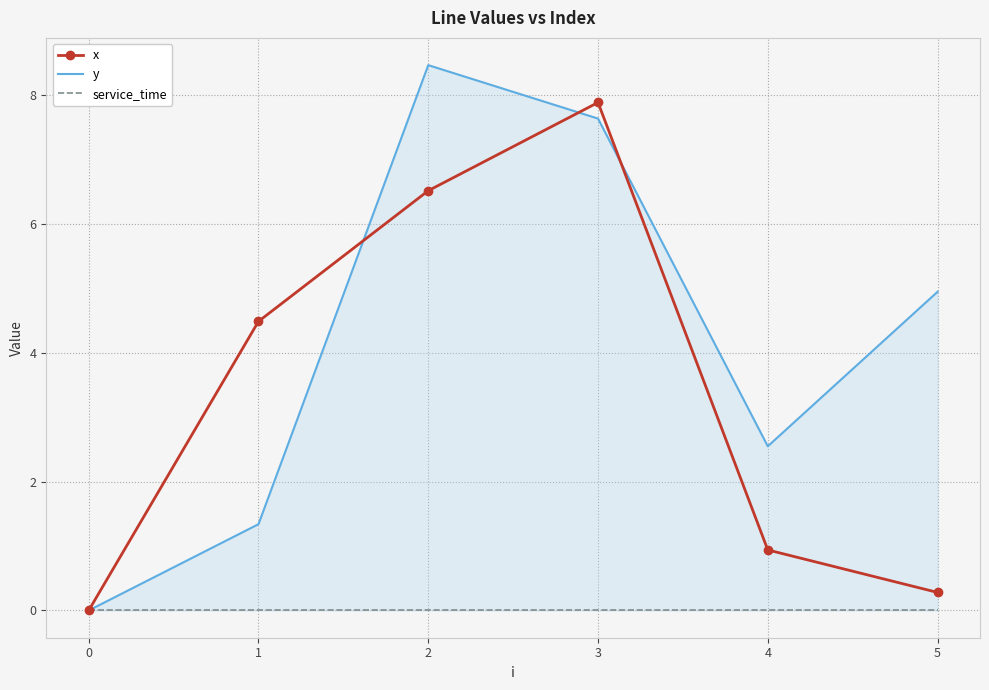

What is the maximum value for x?

7.9